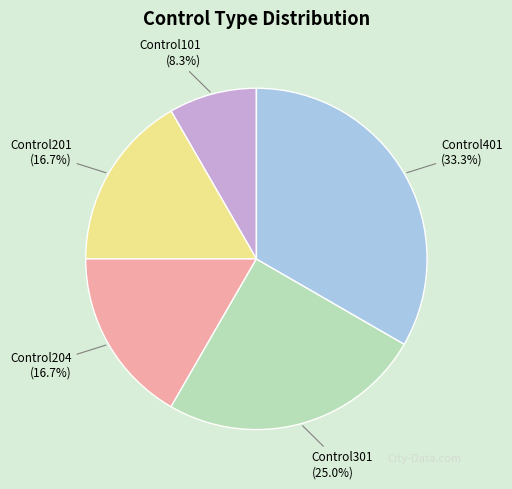

To the nearest percent, what is the average slice percentage?

20%